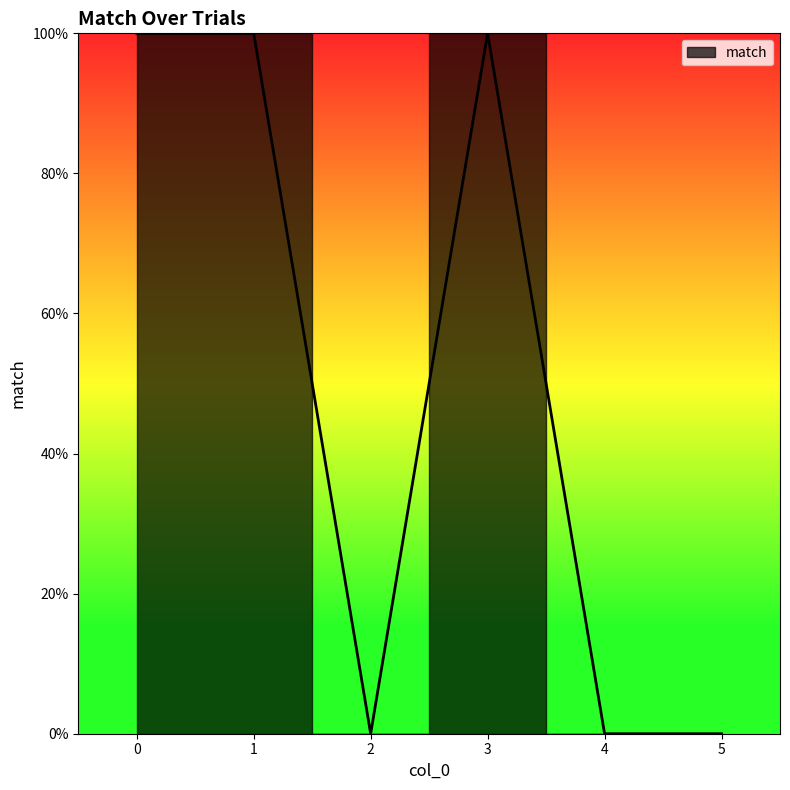

How many lines are shown in the chart?

1